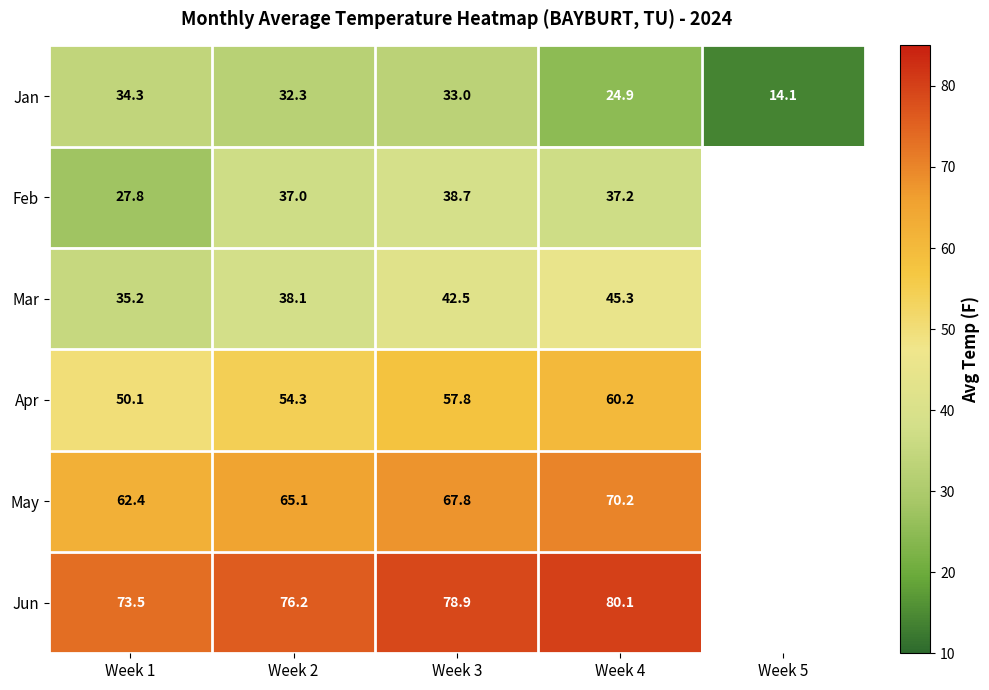

What is the total value across all series at Week 4?

317.9